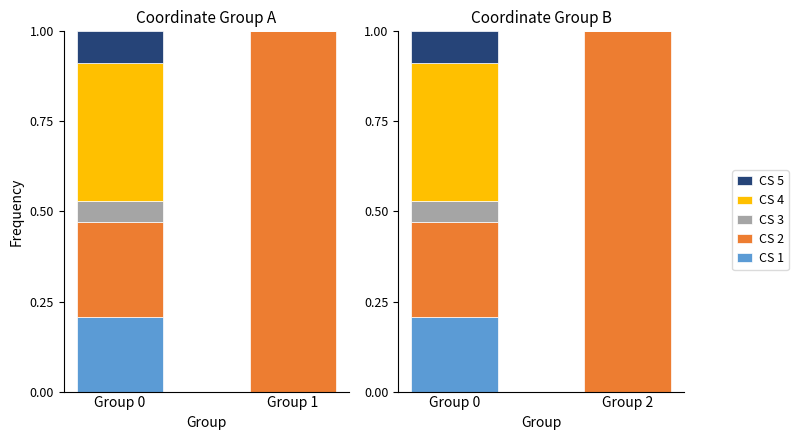

What is the sum of all CS 1 values?

0.2